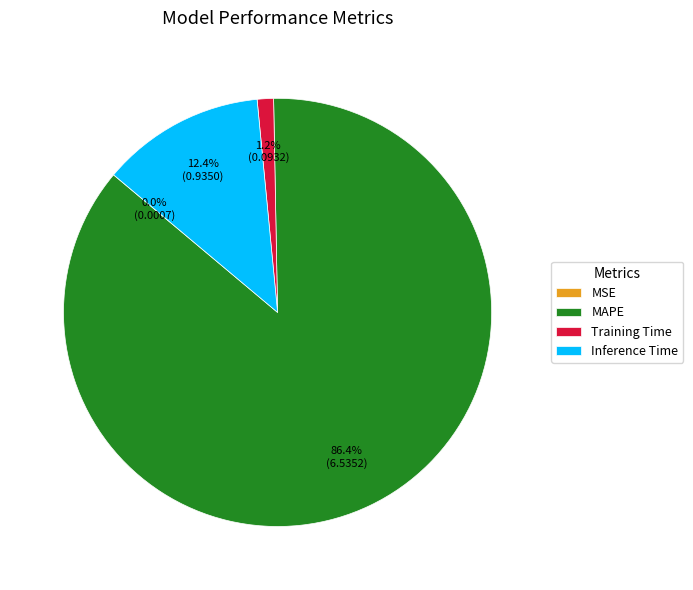

To the nearest percent, what is the difference between the Training Time and MAPE slice percentages?

85%